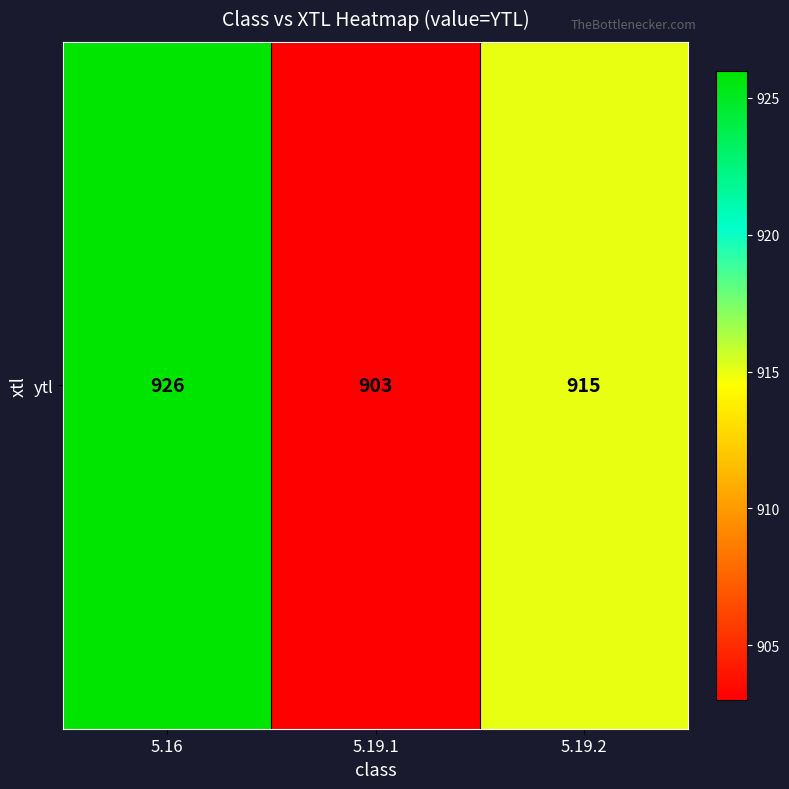

What is the difference between the maximum and minimum values?

23